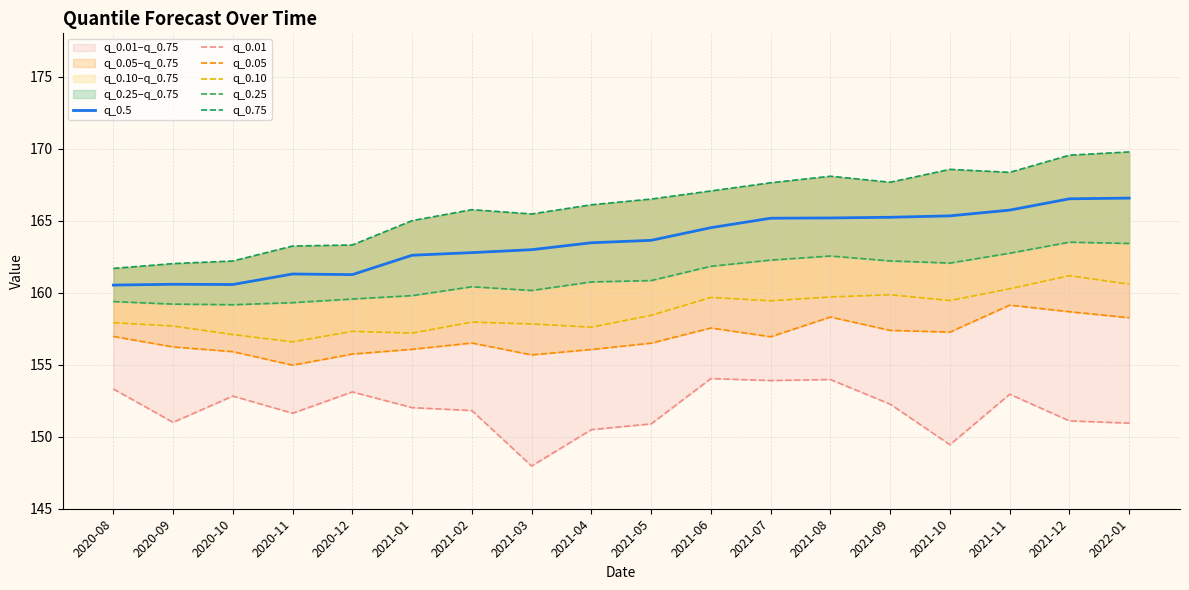

How many interior local valleys does the q_0.10 series have?

5